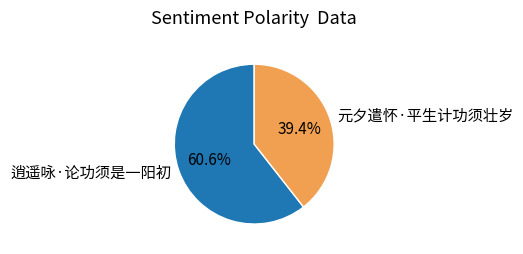

How many segments does this pie chart have?

2